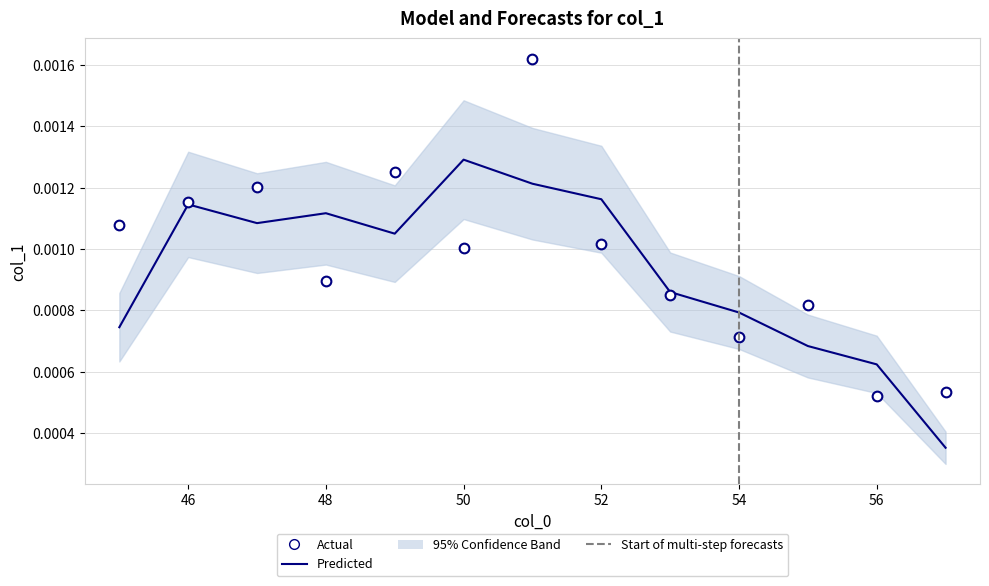

Where is the first local maximum?

47